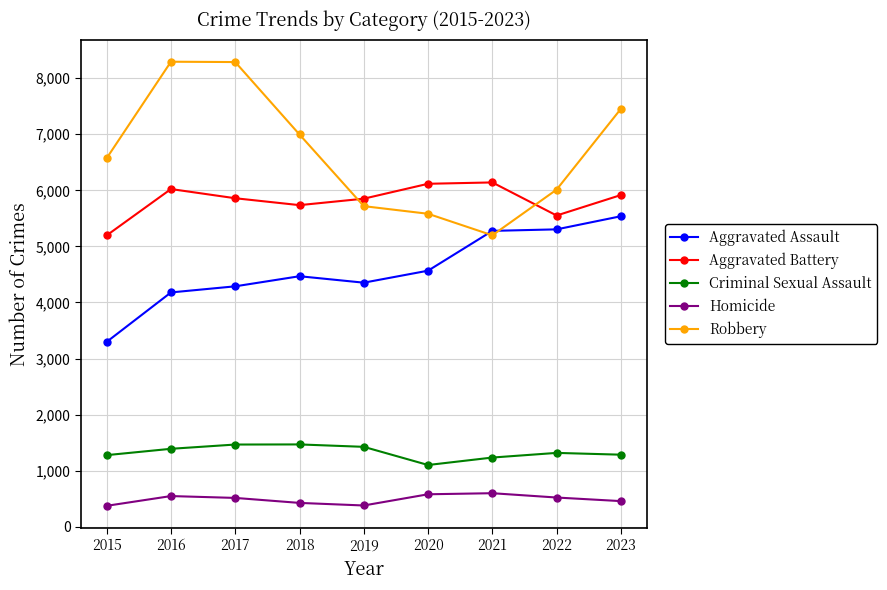

What is the total value across all series at 2015?

16716